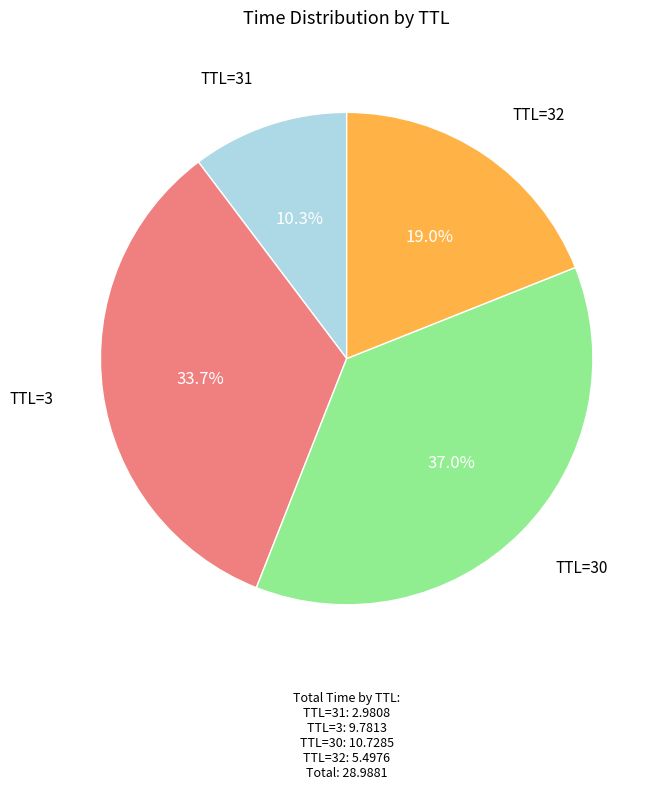

Is there any slice that represents more than half of the pie?

No